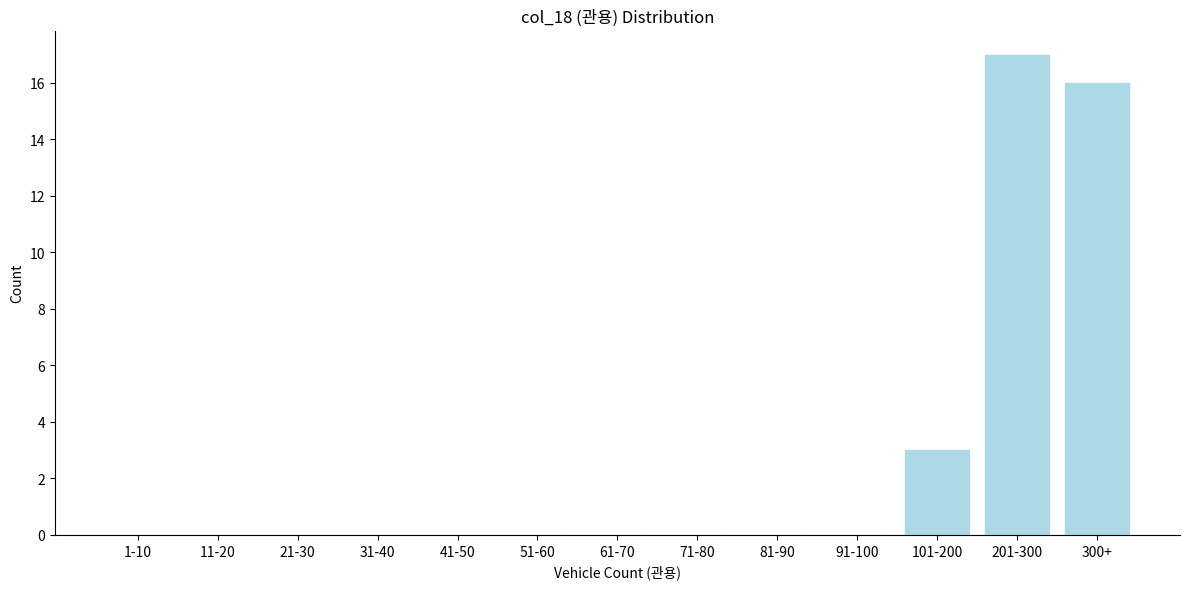

Reading left to right, list all the values displayed in this chart.

1-10=0	11-20=0	21-30=0	31-40=0	41-50=0	51-60=0	61-70=0	71-80=0	81-90=0	91-100=0	101-200=3	201-300=17	300+=16